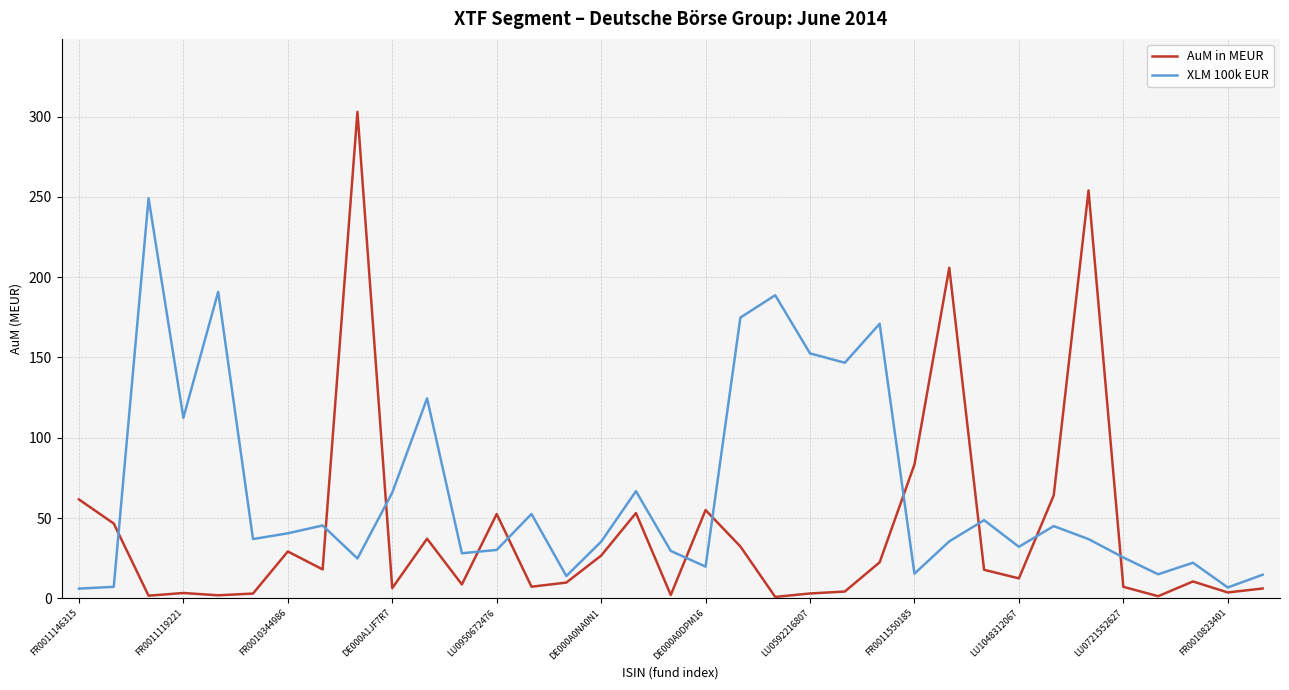

Which series has the widest spread of values?

AuM in MEUR